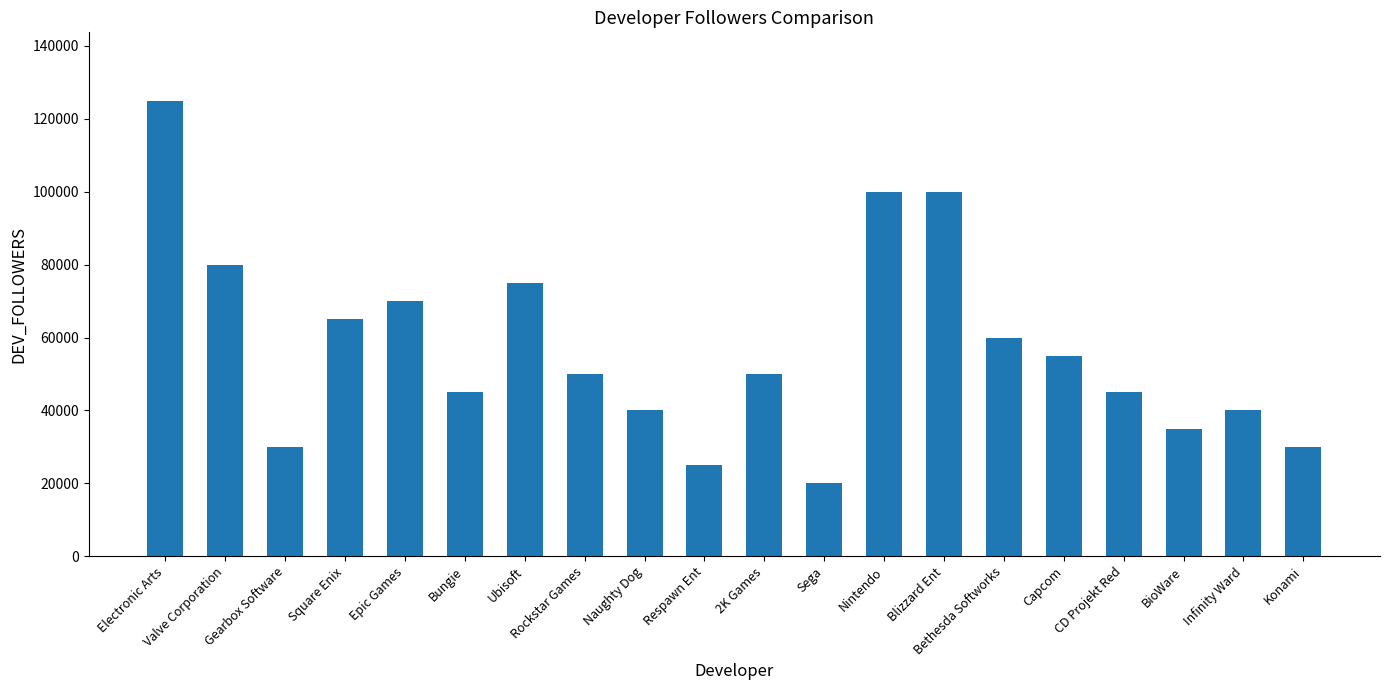

Approximately how many times larger is the value at Valve Corporation compared to Rockstar Games?

1.6